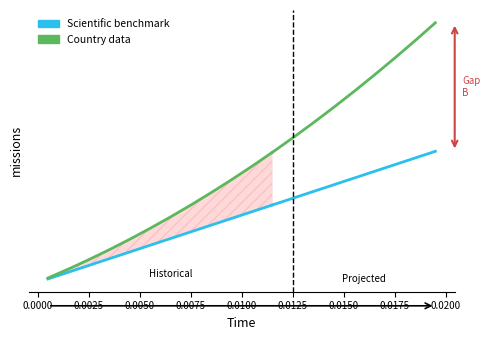

How many distinct data groups are displayed?

2